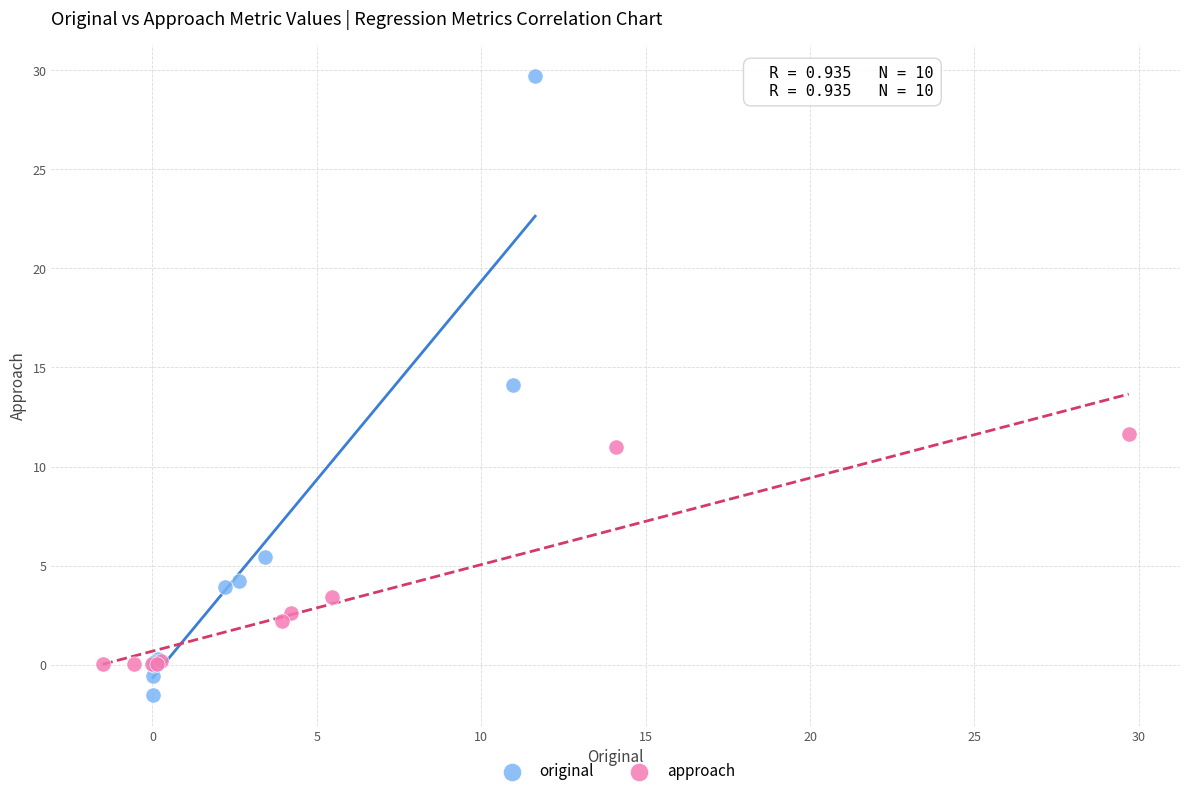

Which series reaches the maximum Y coordinate?

original